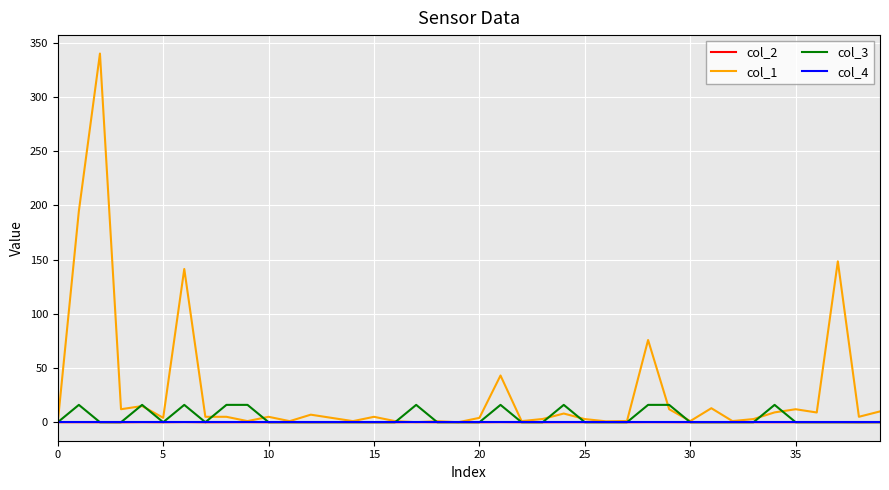

Which series has the largest total across all categories?

col_1